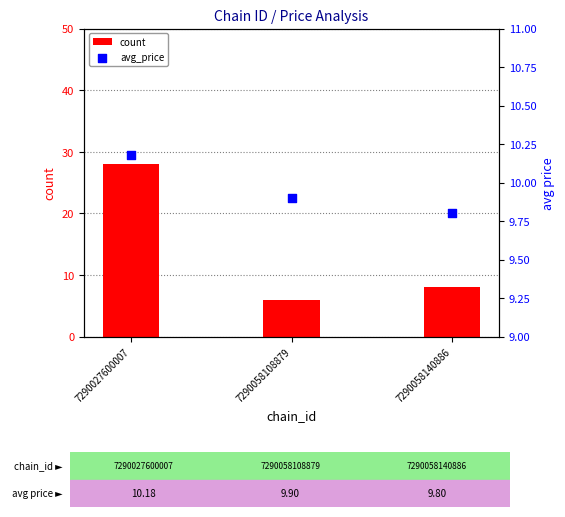

Which series reaches the minimum Y coordinate?

count